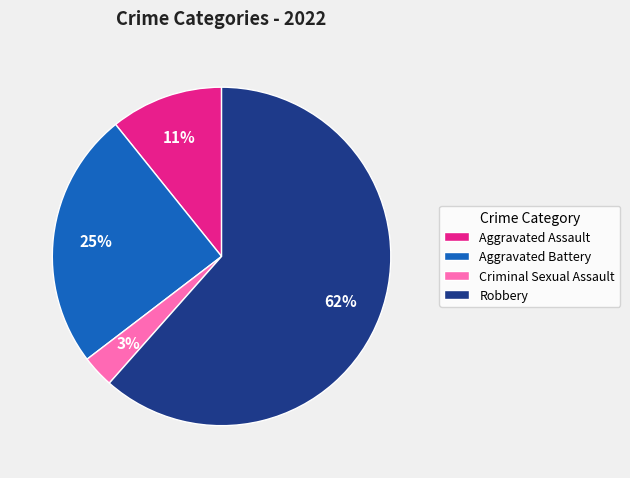

The Criminal Sexual Assault slice represents 3% of the pie. True or false?

True